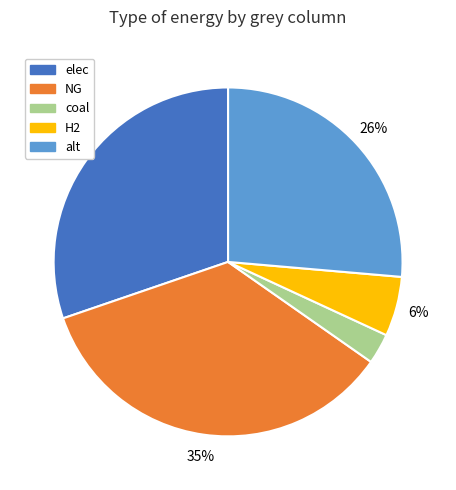

To the nearest percent, what is the difference between the largest and smallest slice percentages?

32%